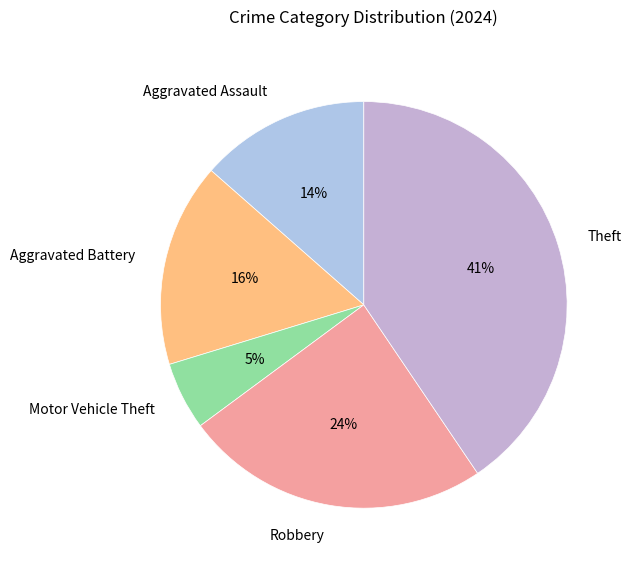

Between Theft and Aggravated Battery, which is larger?

Theft